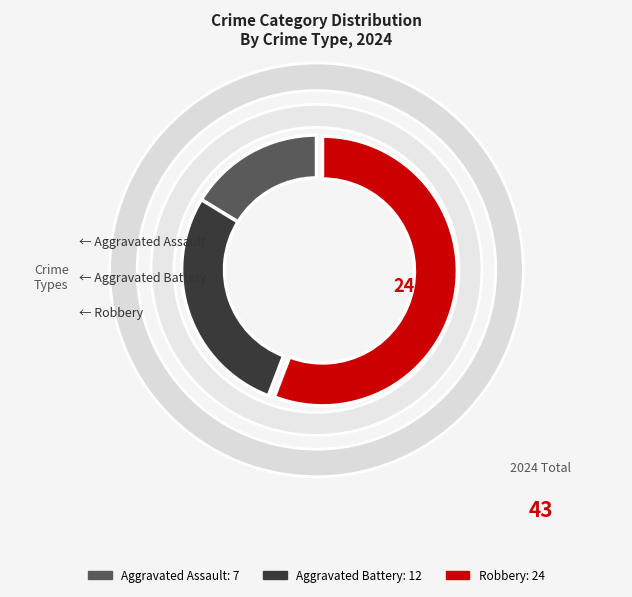

To the nearest percent, what is the difference between the largest and smallest slice percentages?

40%